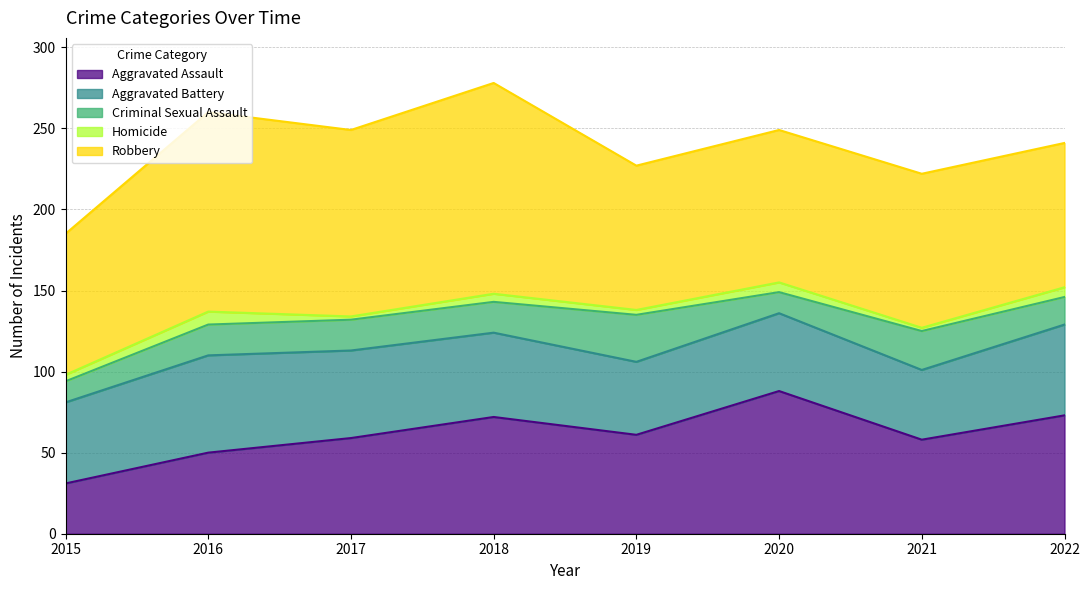

Rank the categories by Homicide value from lowest to highest.

2017, 2021, 2019, 2015, 2018, 2020, 2022, 2016